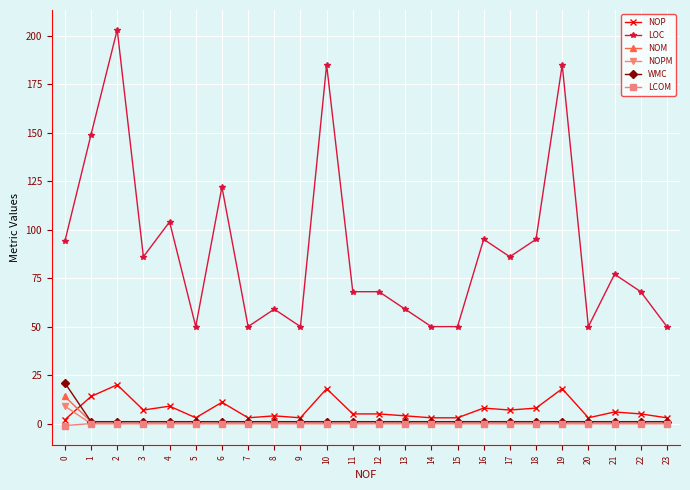

At which category does LOC reach its first local valley?

3